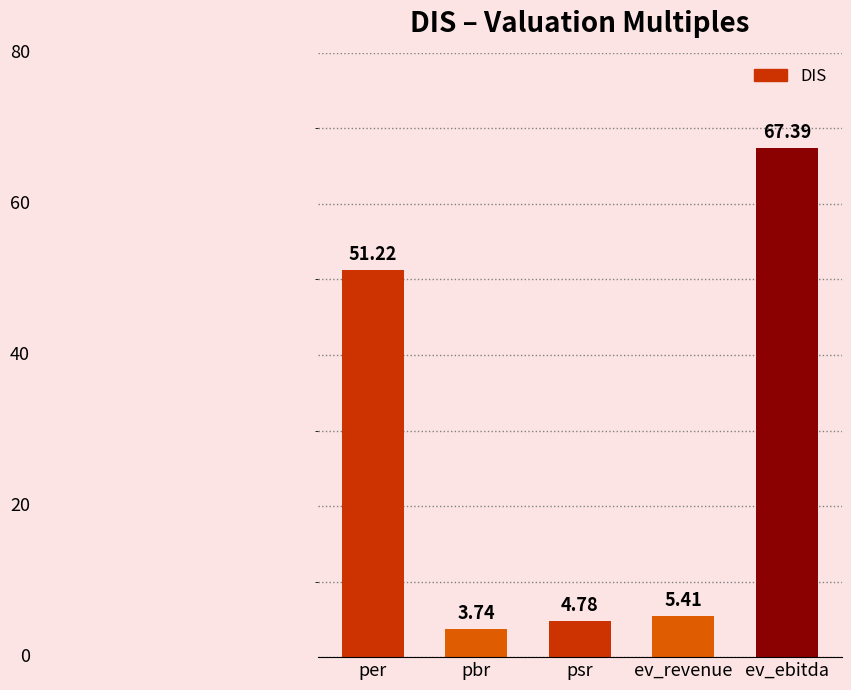

At which label is the value closest to 35?

per